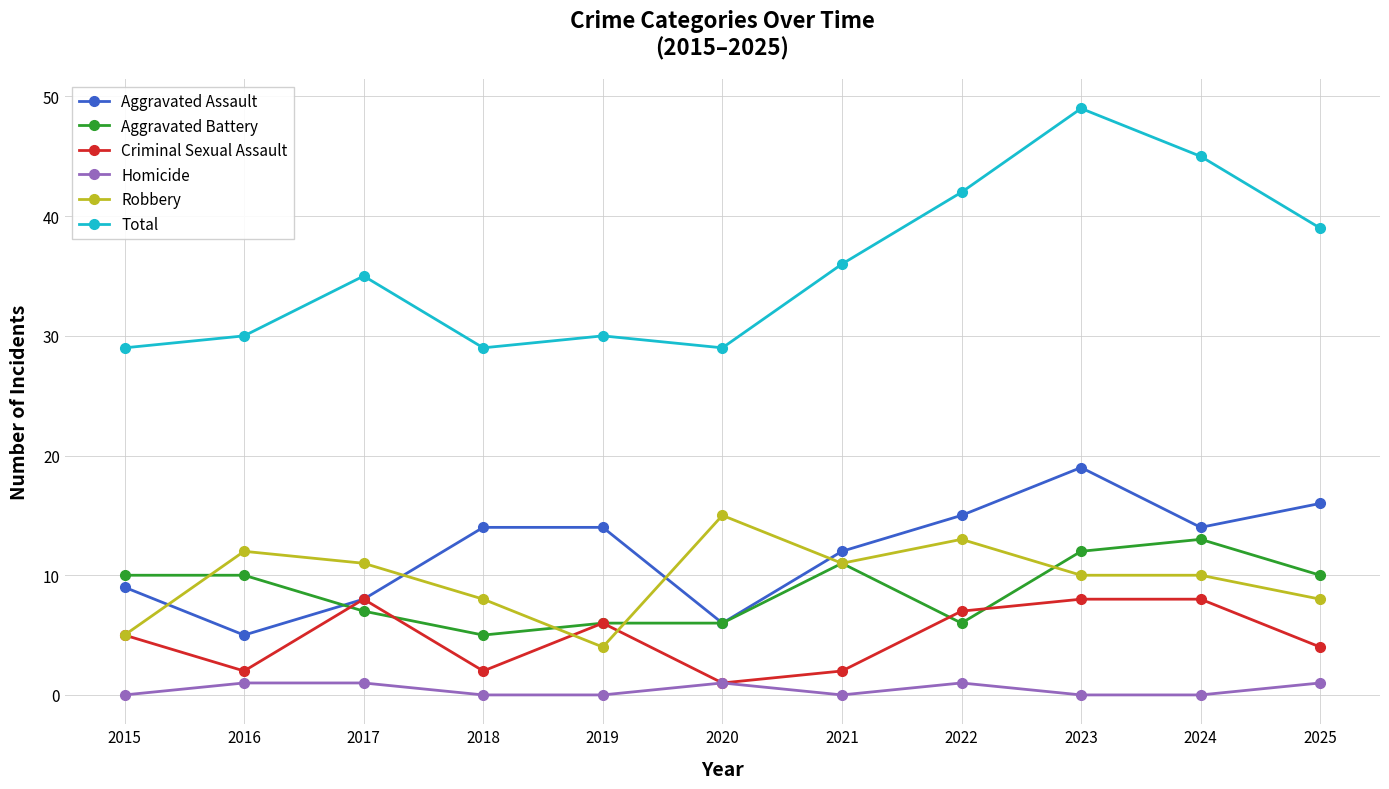

What is the difference between the highest and lowest values at 2016?

29